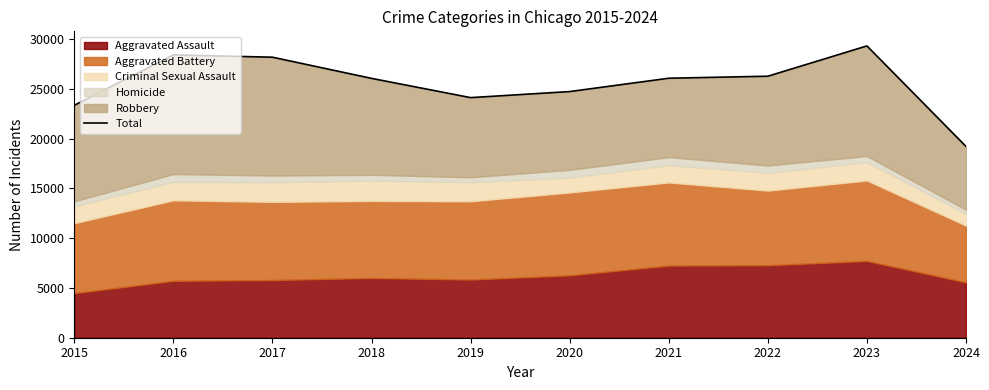

True or false: the data shows 26054 at 2021.

True